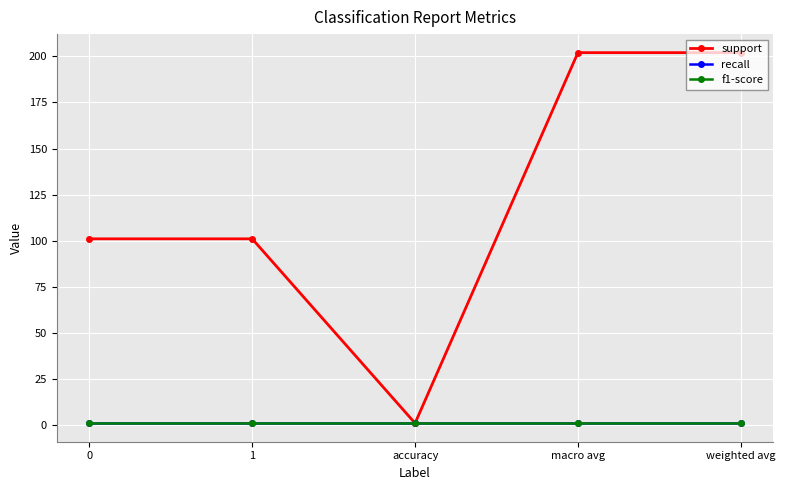

Is the value of f1-score at macro avg greater than the value of recall at macro avg?

No